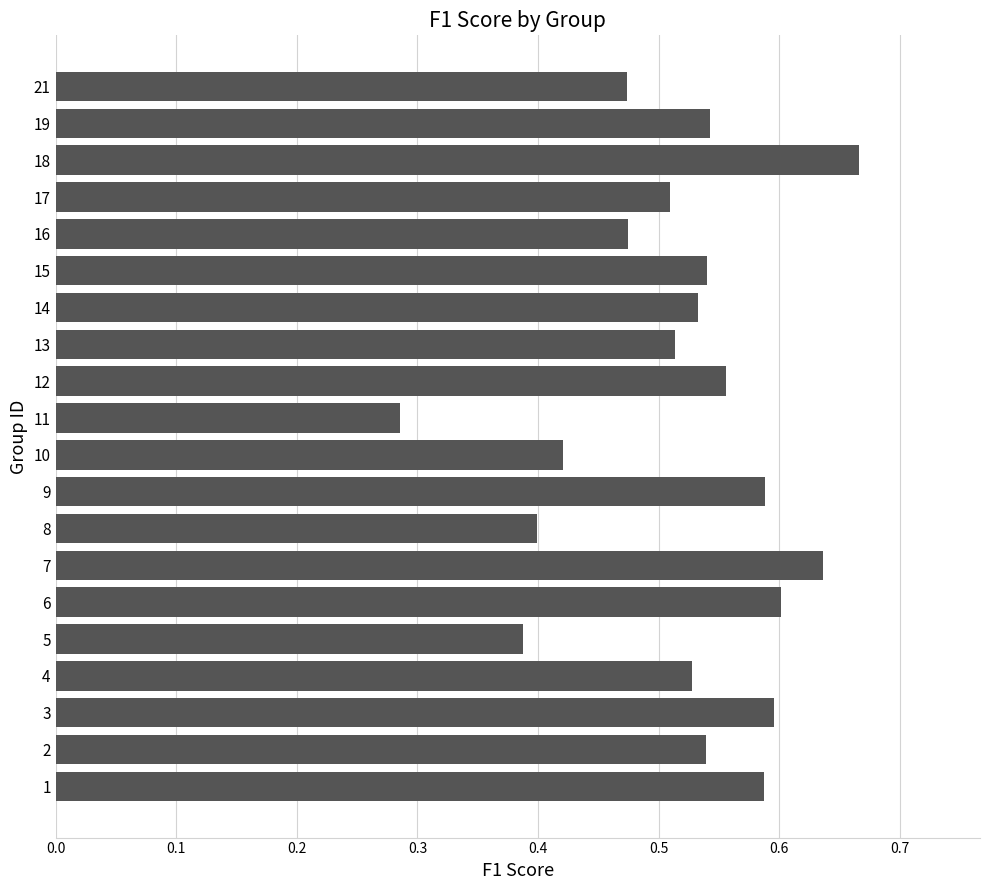

What is the change in value from 15 to 17?

-0.0